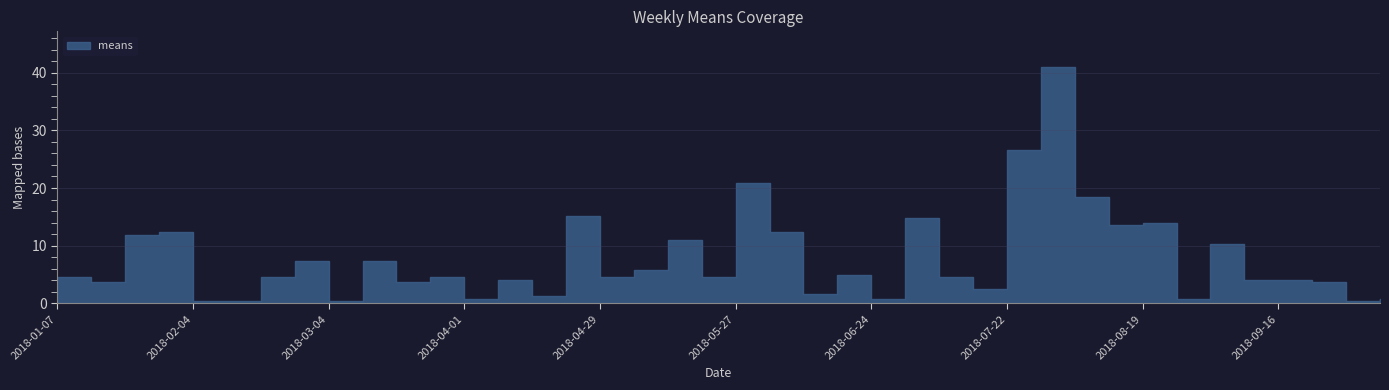

The value at 2018-01-28 is 12.3. True or false?

True